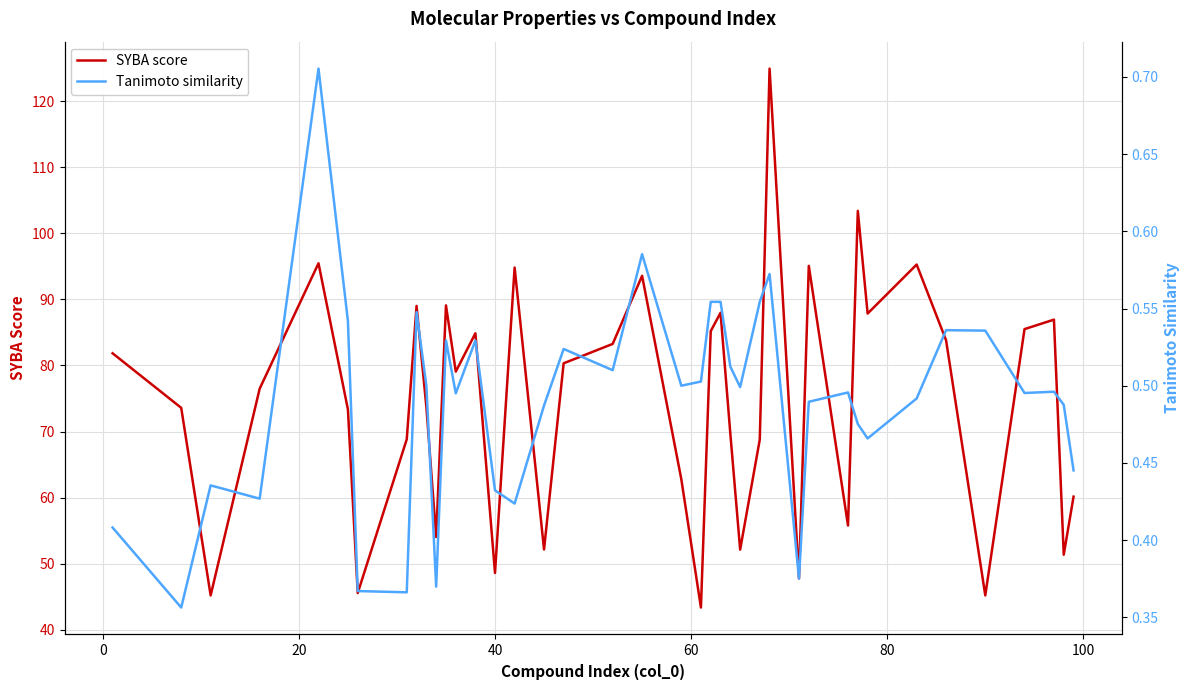

Count the number of data series in this chart.

2